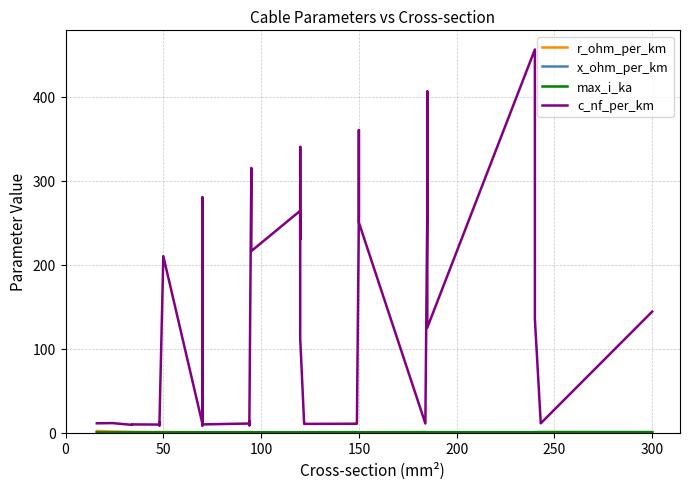

What are all the series names shown in the legend?

r_ohm_per_km, x_ohm_per_km, max_i_ka, c_nf_per_km